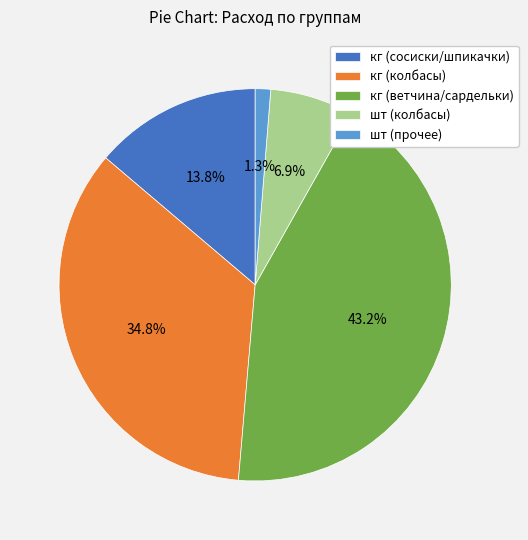

Is there any slice that represents more than half of the pie?

No